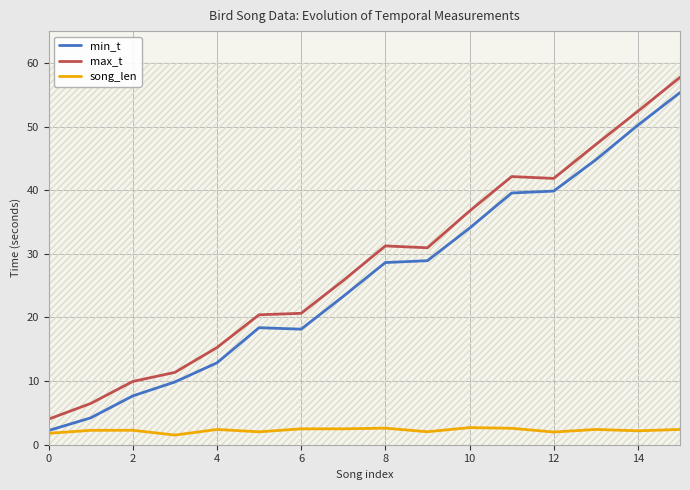

True or false: min_t has more than 0 interior local peaks.

True